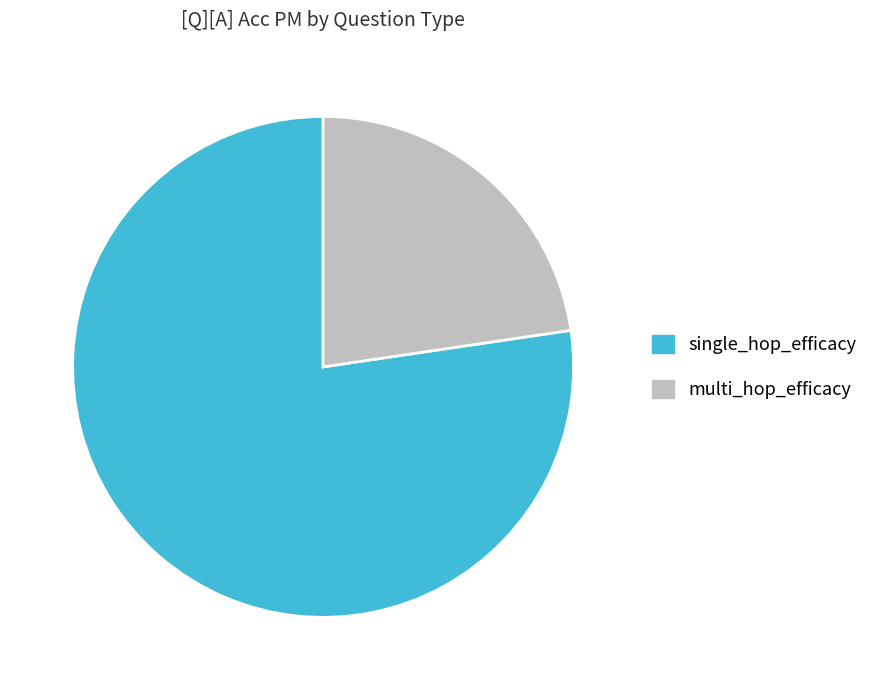

Combined, do multi_hop_efficacy and single_hop_efficacy account for over 50%?

Yes